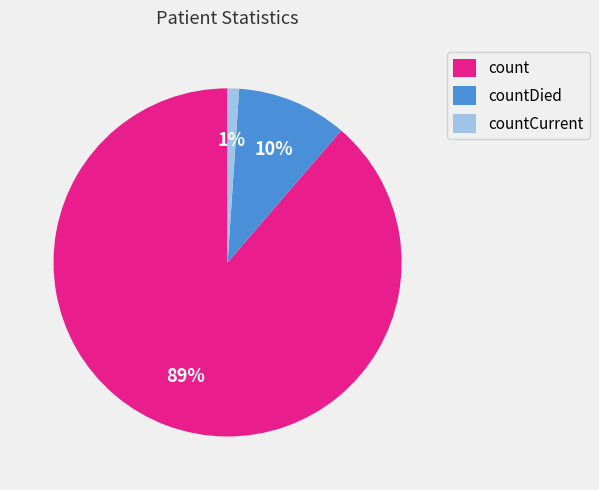

Rank the categories by value from lowest to highest.

countCurrent, countDied, count